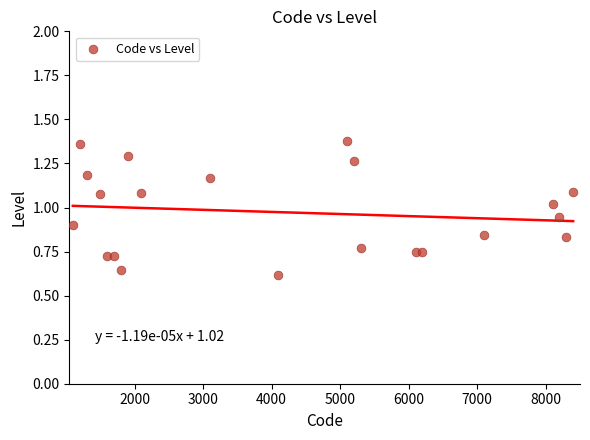

What is the range of X values (max minus min)?

7300.0